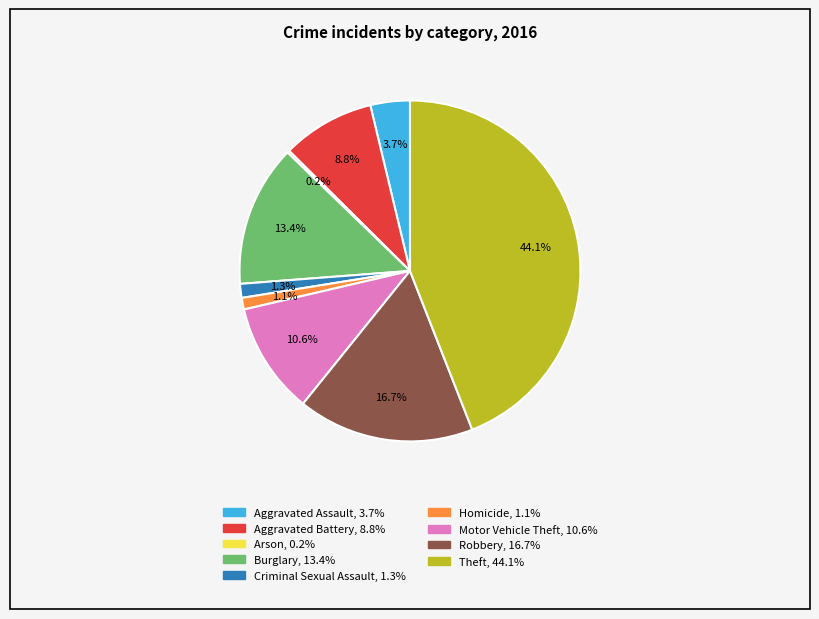

How much of the chart is everything except Motor Vehicle Theft?

89.4%